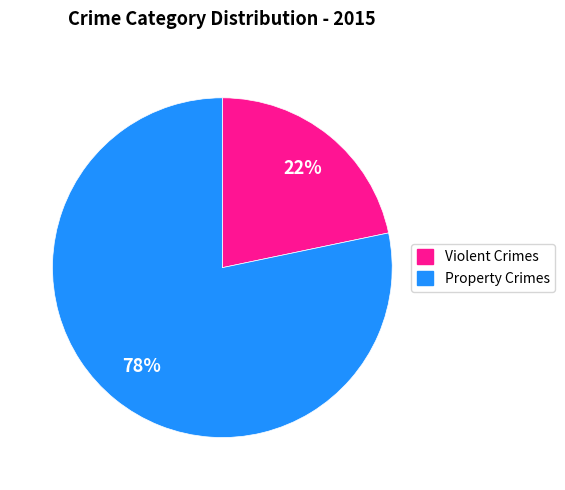

Does any single category account for the majority?

Yes